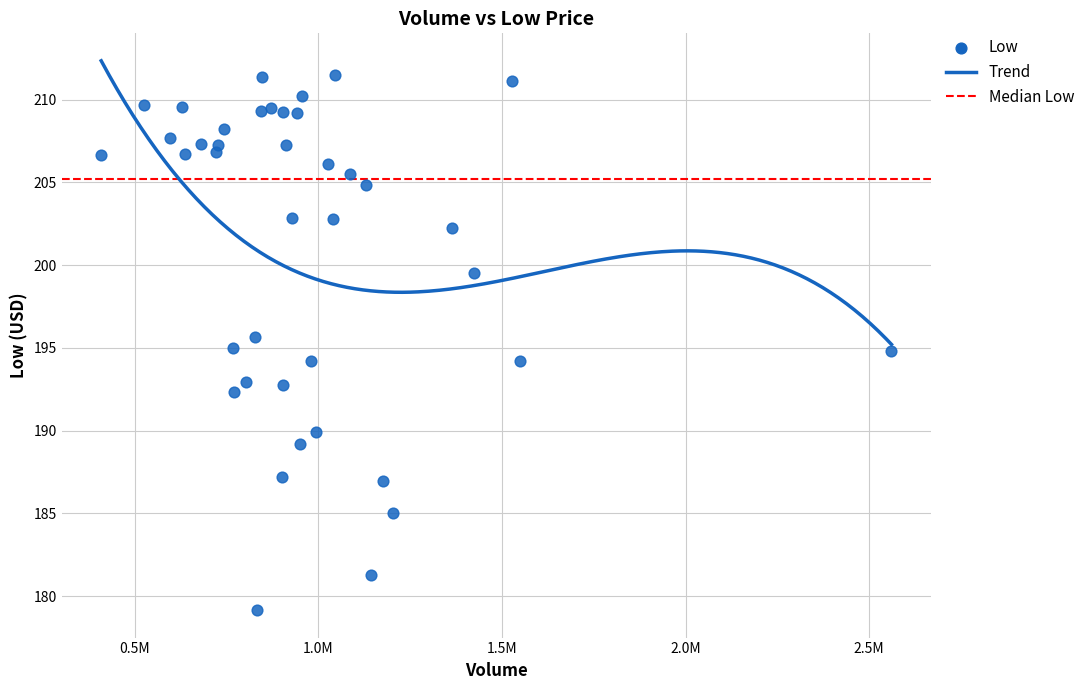

What is the range of Y values (max minus min)?

32.4